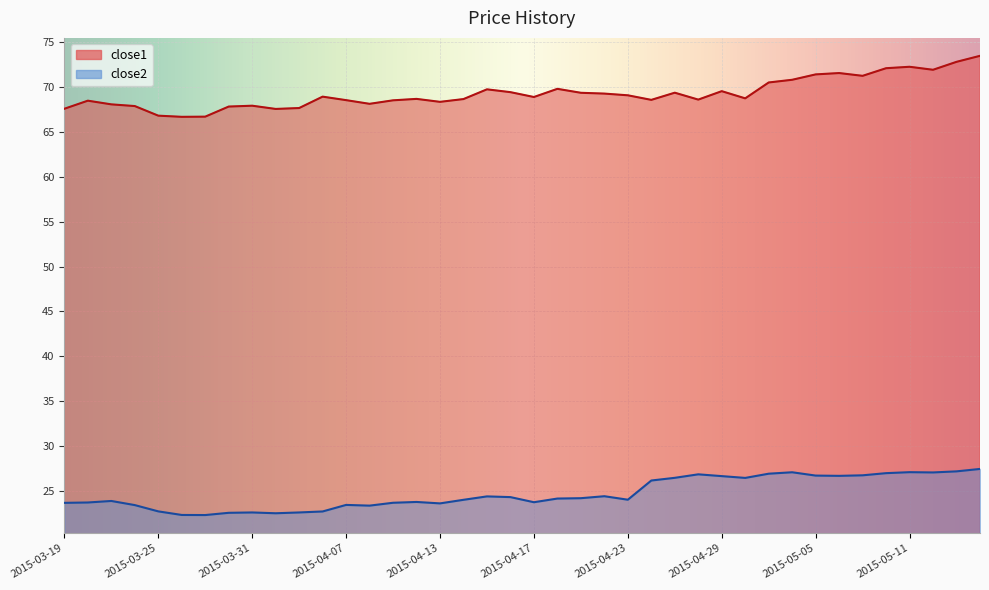

True or false: close2 has a value of 23.7 at 2015-04-09.

True